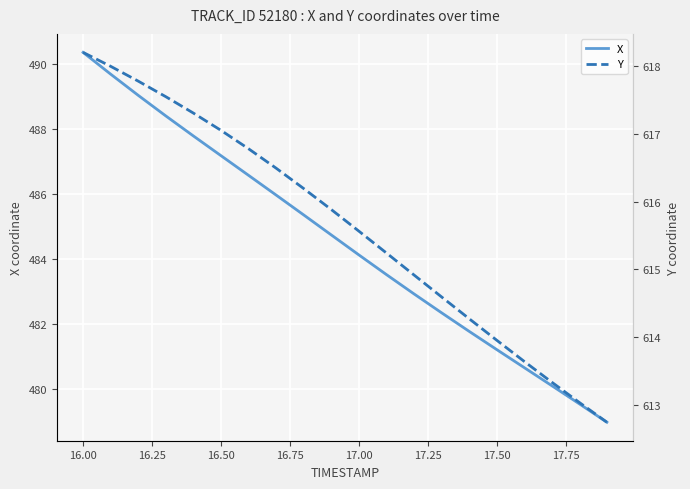

The value of X at 16.00 is 724.4. True or false?

False